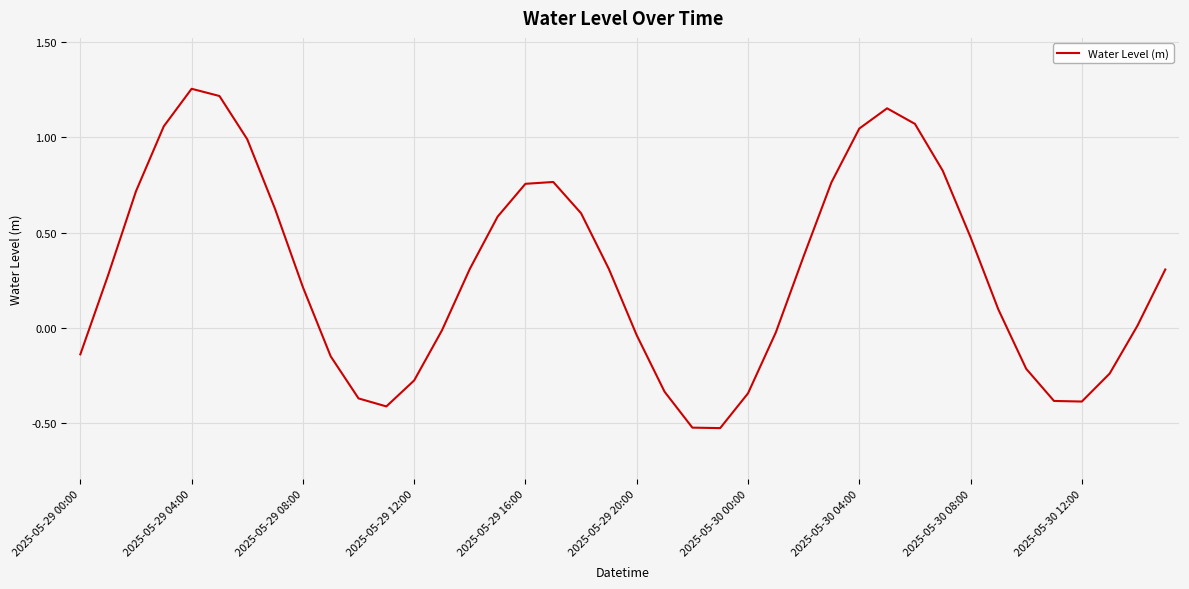

What is the difference between the maximum and minimum values?

1.8